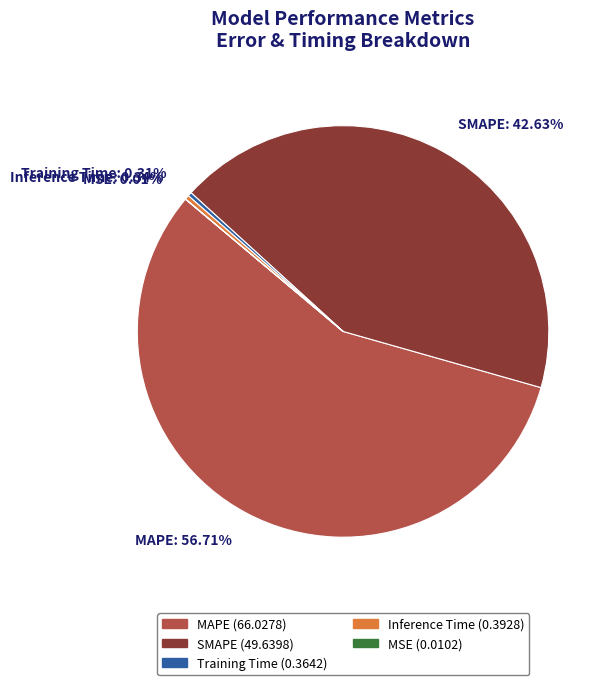

Is there a majority slice in this chart?

Yes